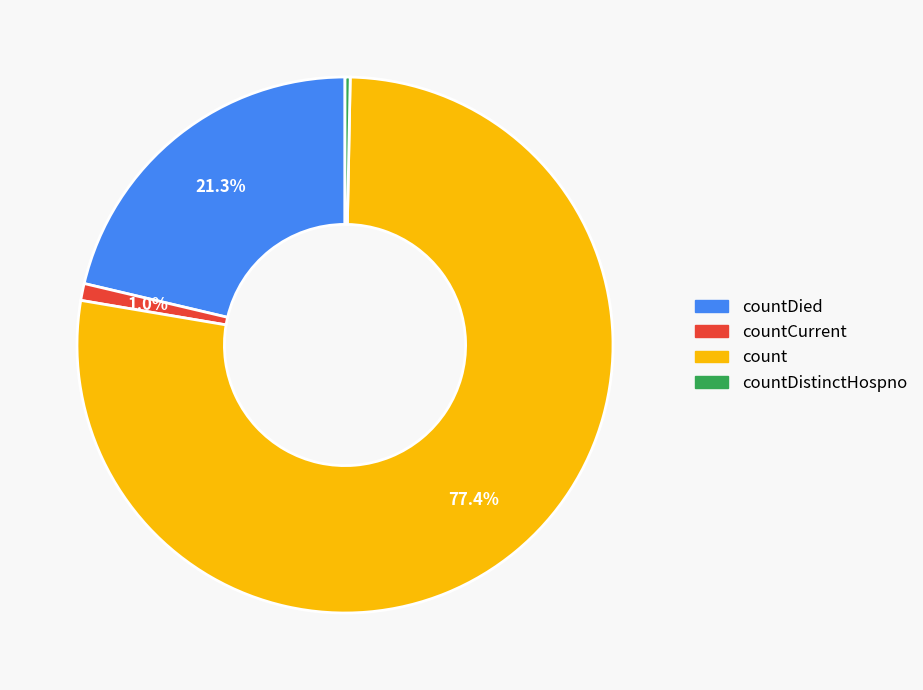

How many segments does this pie chart have?

4